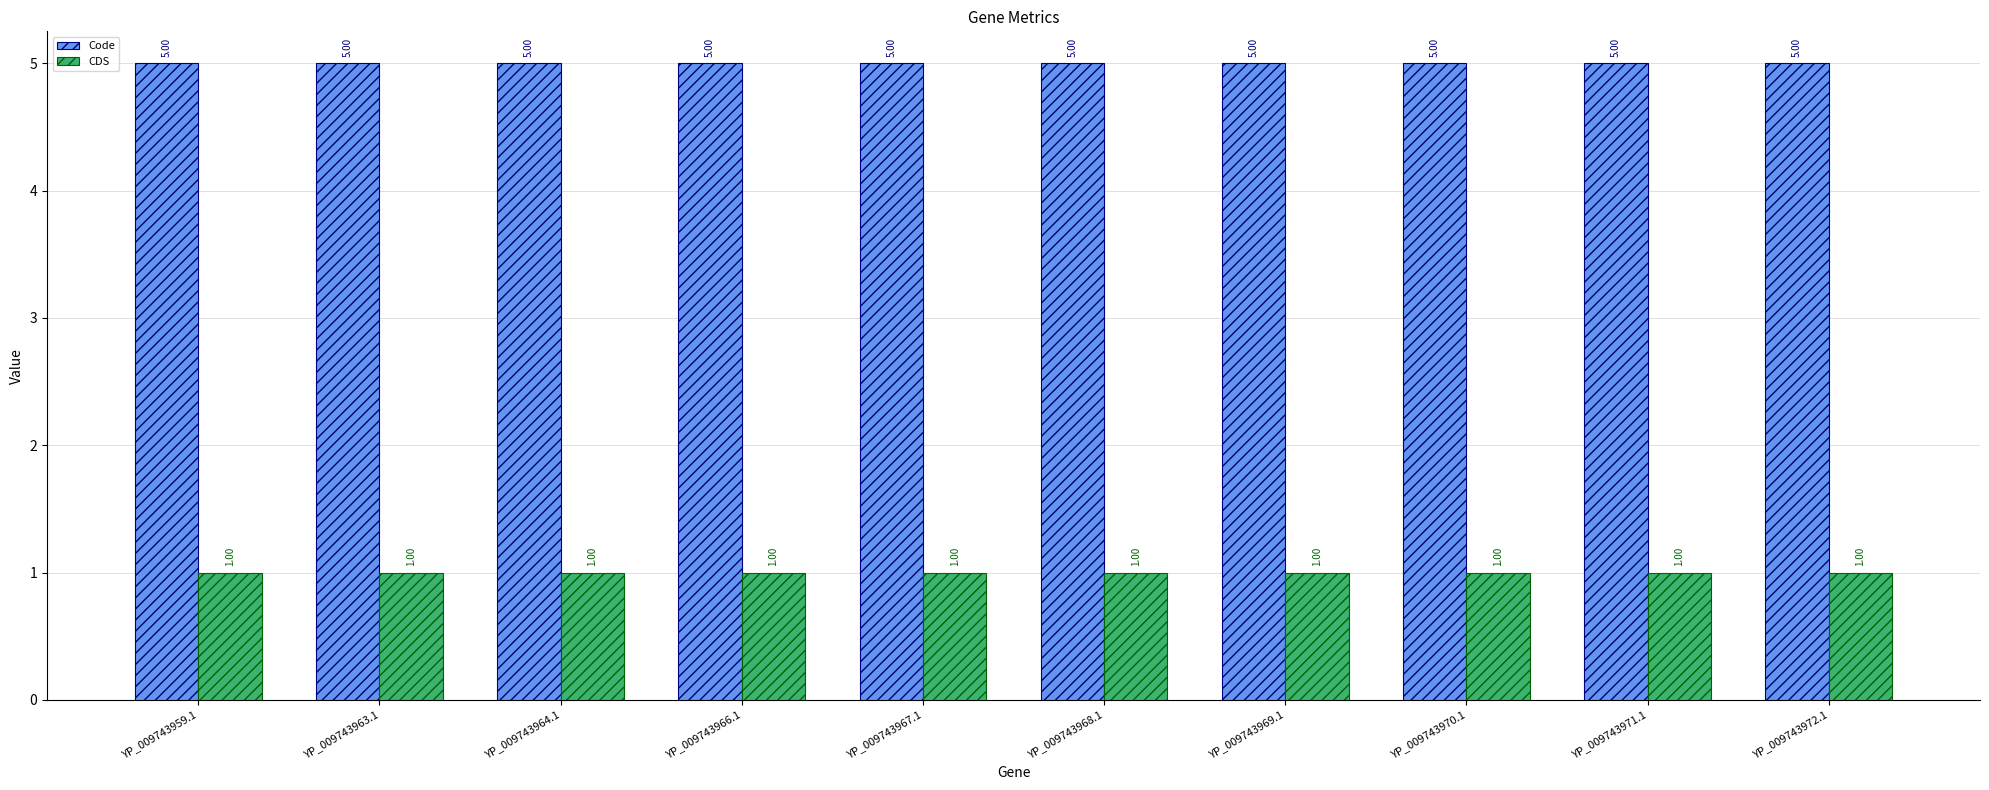

How many bars are there in total?

20